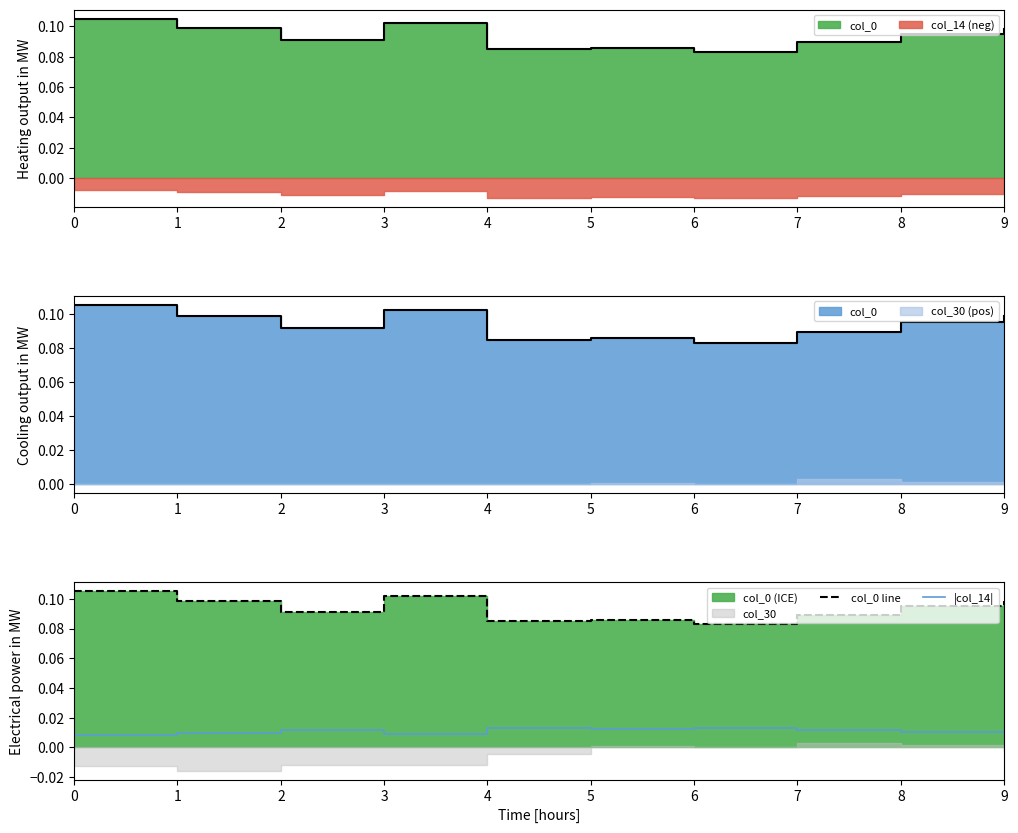

In col_0 line, how many points are lower than both neighbors (excluding endpoints)?

3